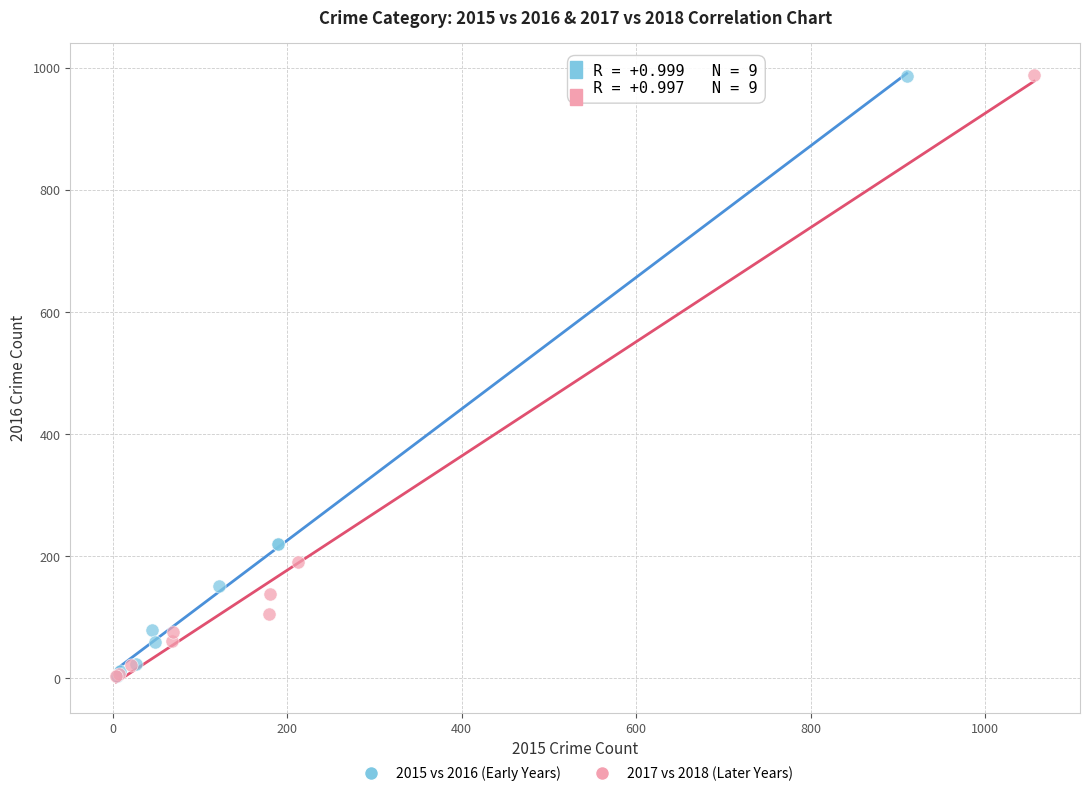

Which series has the largest Y range (max minus min)?

2017 vs 2018 (Later Years)